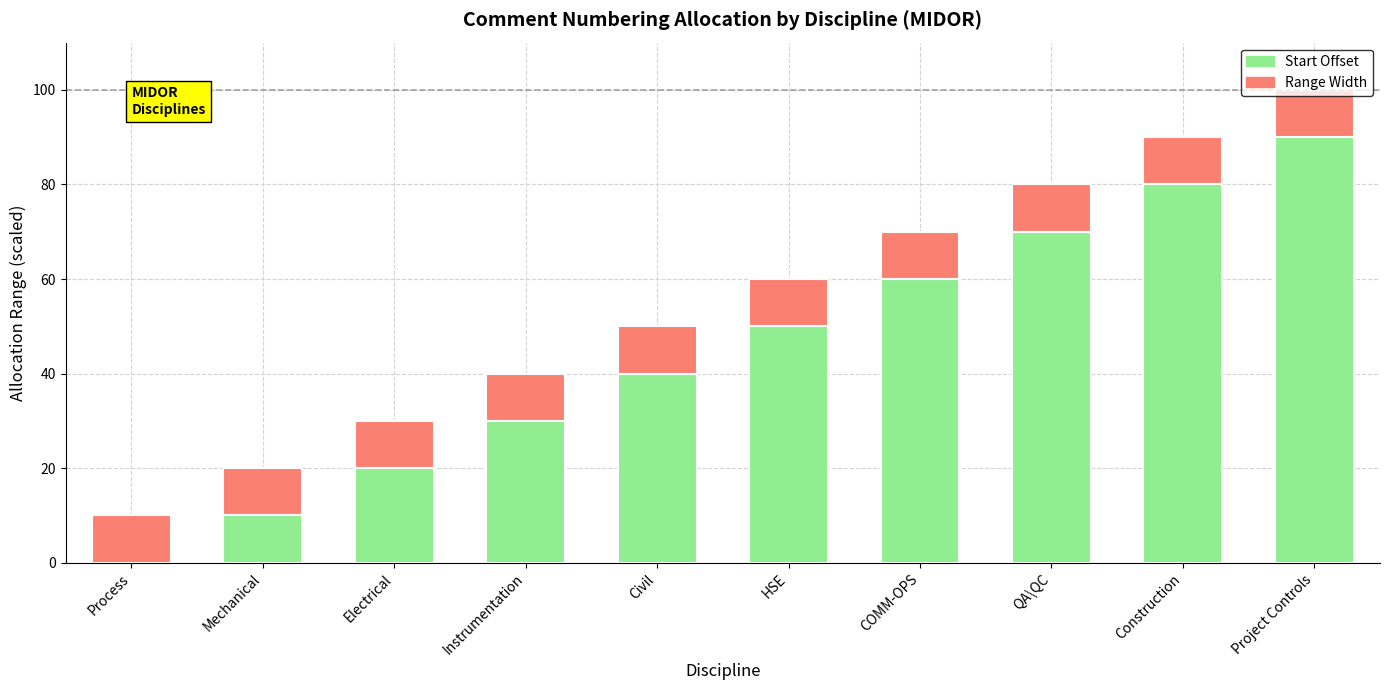

Count the number of data series in this chart.

2